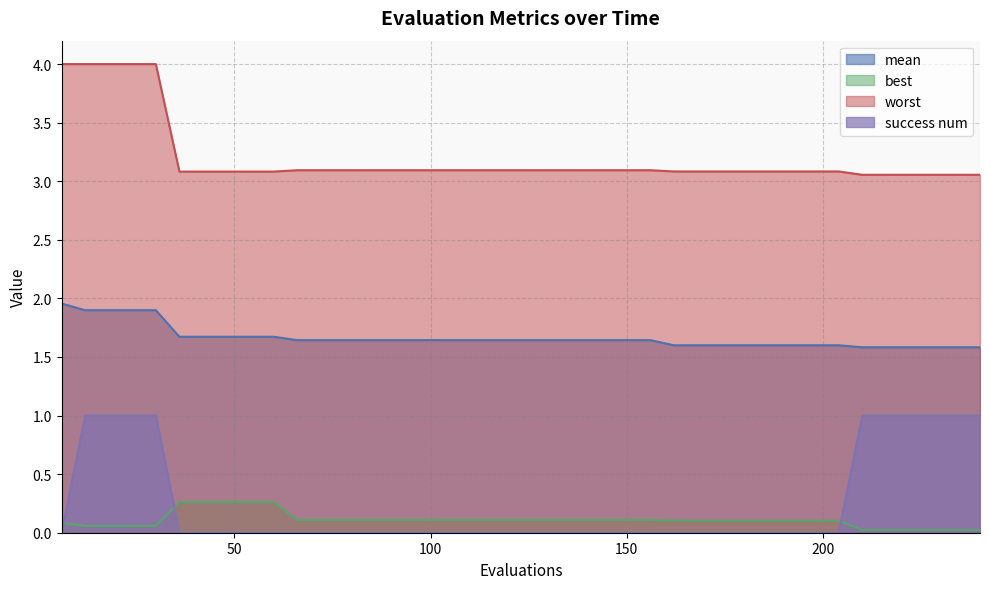

What is the greatest value displayed?

4.0